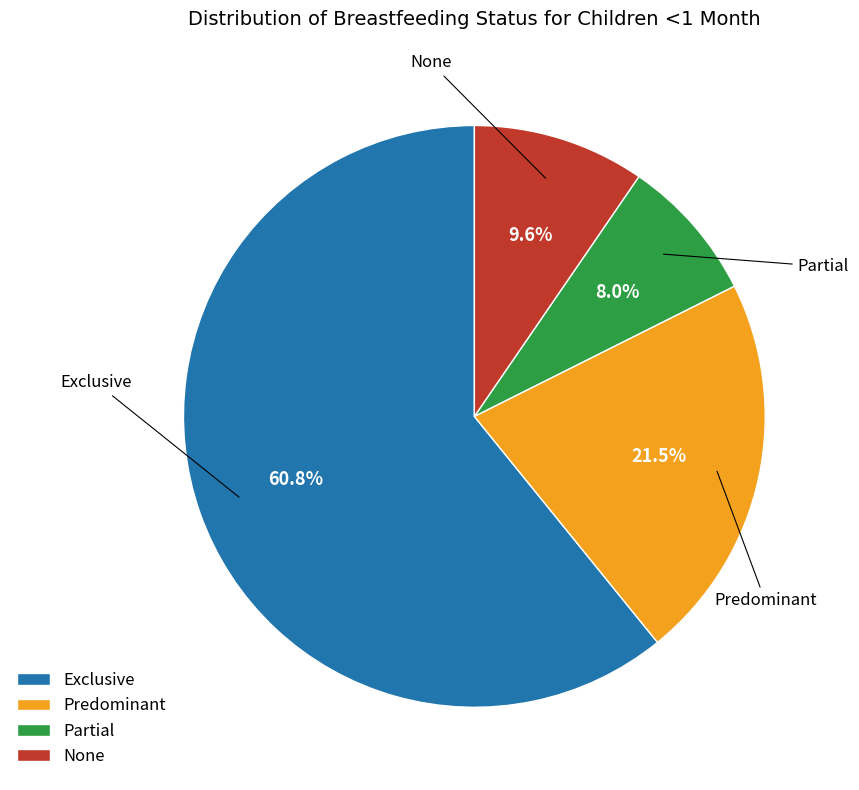

Which has a higher value, Partial or Exclusive?

Exclusive